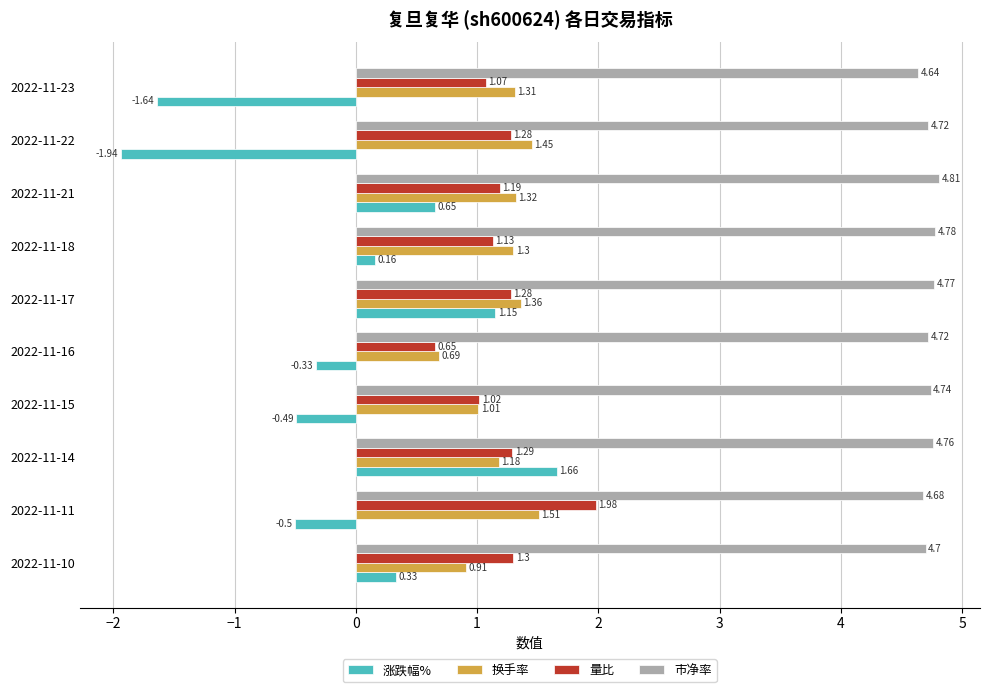

What is the difference between the second highest and second lowest values in the 涨跌幅% series?

2.8